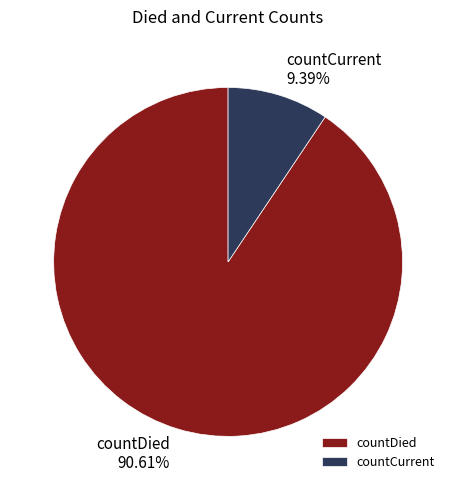

To the nearest percent, what is the difference between the countDied and countCurrent slice percentages?

81%